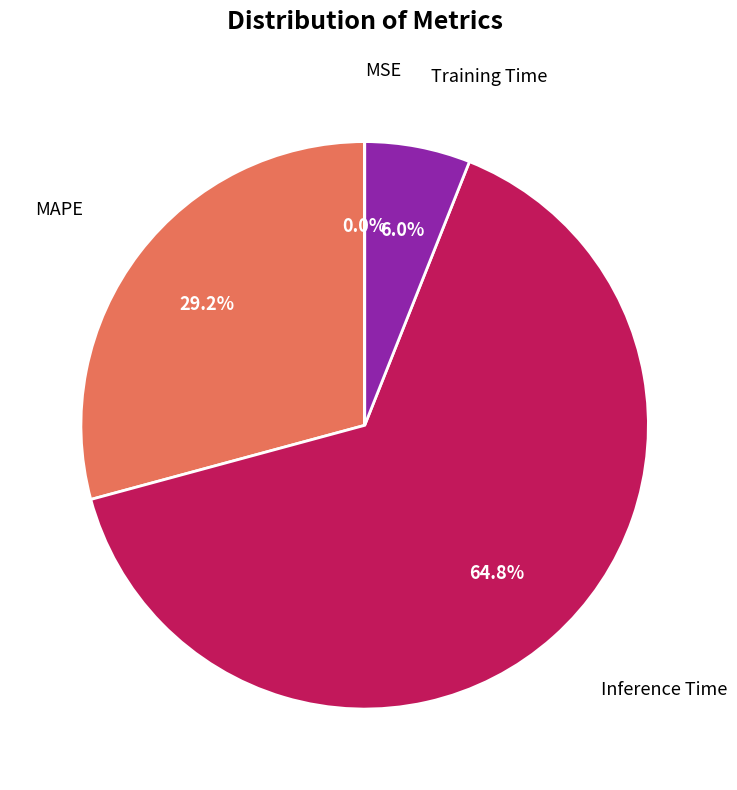

Which category has the biggest portion of the pie?

Inference Time